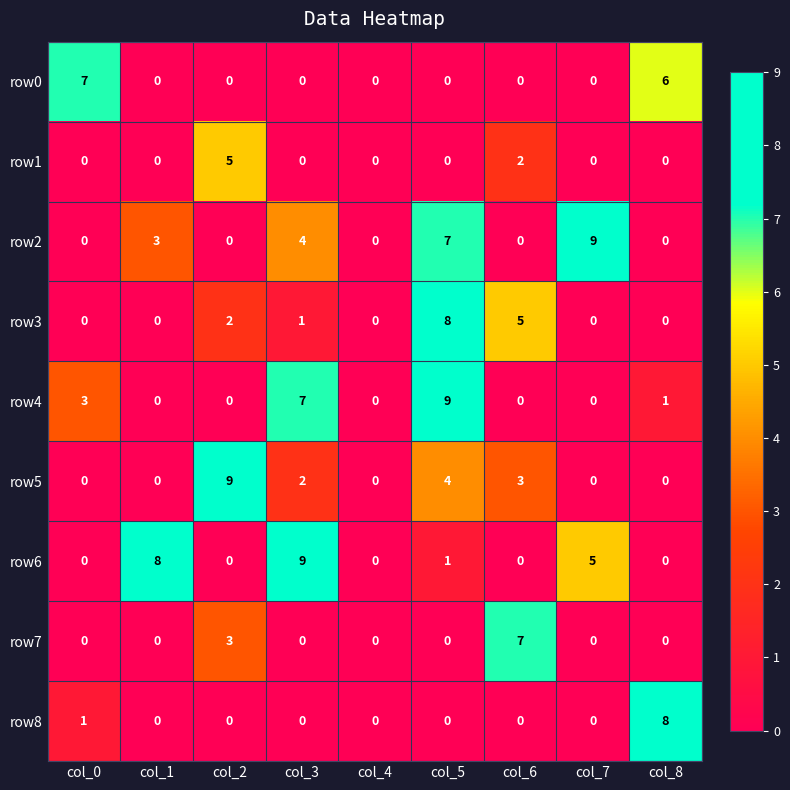

What is the difference between the highest and lowest values at col_6?

7